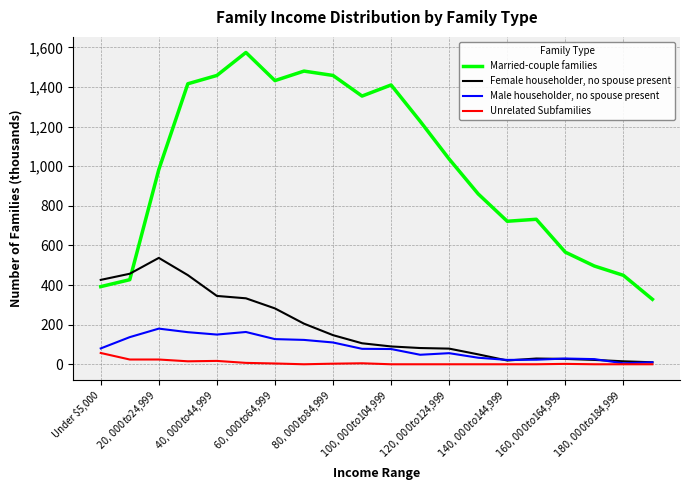

How many distinct data groups are displayed?

4